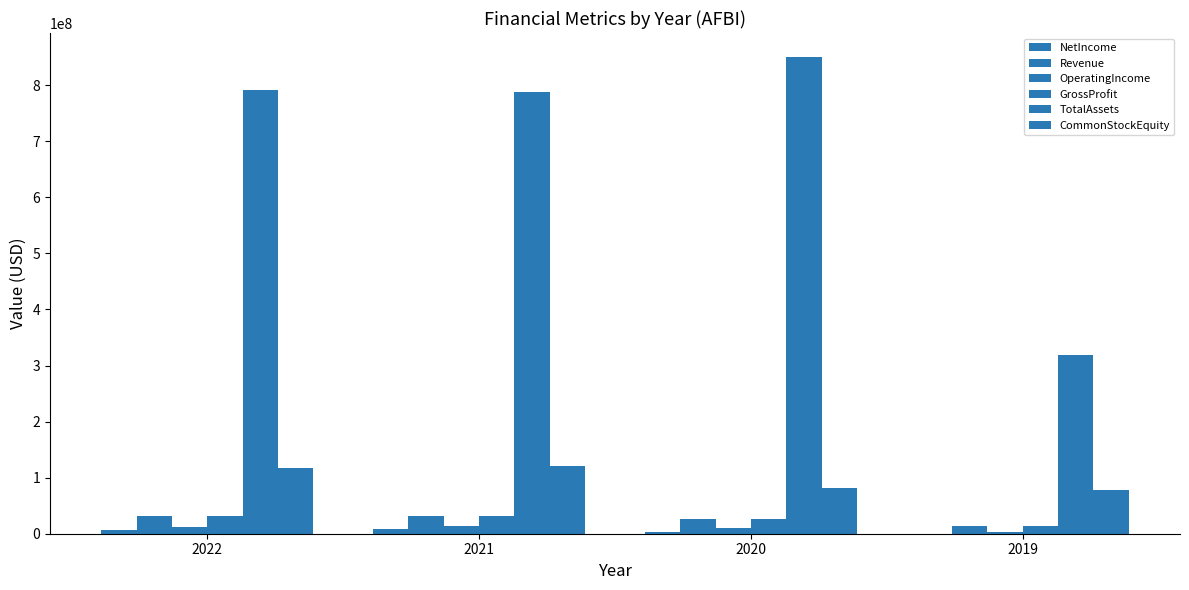

How many distinct data groups are displayed?

6